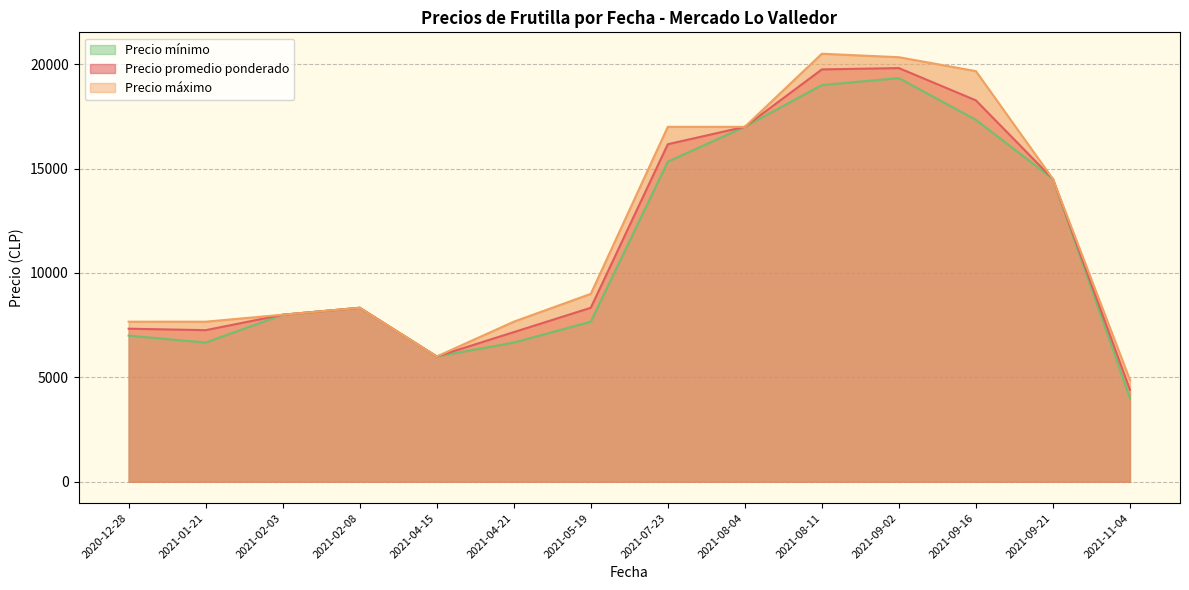

The value of Precio máximo at 2021-08-04 is 3495. True or false?

False